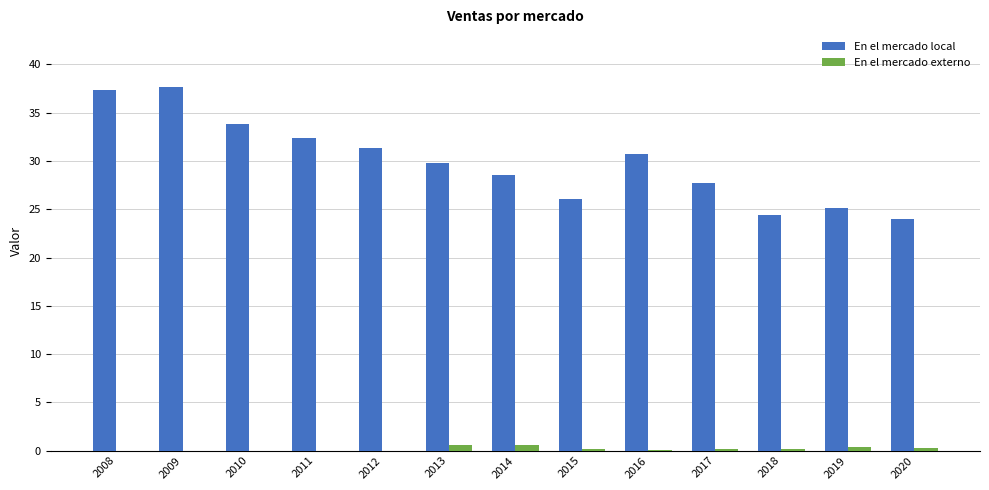

What value does the En el mercado local series have at 2009?

37.7